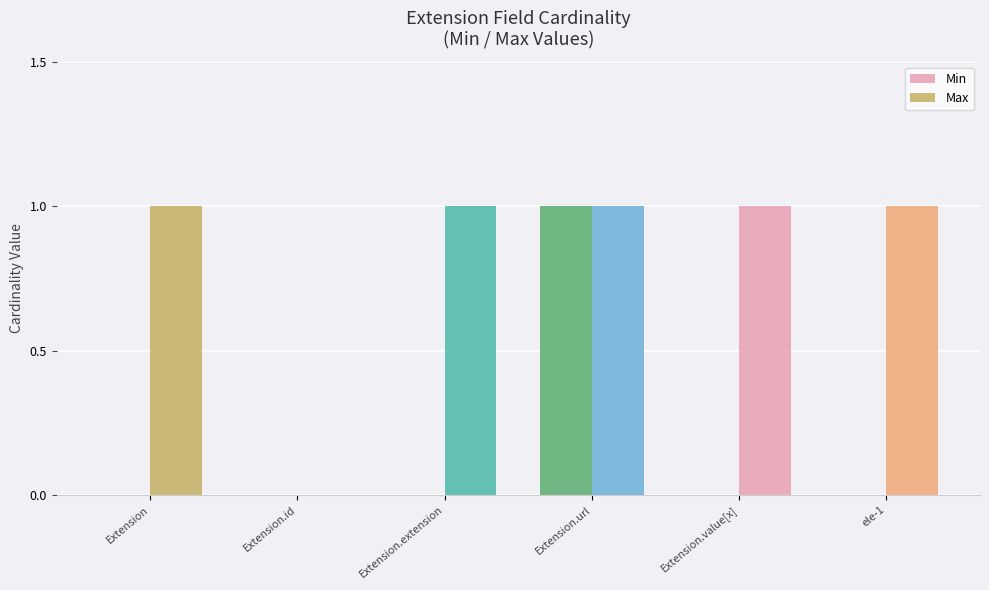

The Max series shows 1 at Extension. True or false?

True